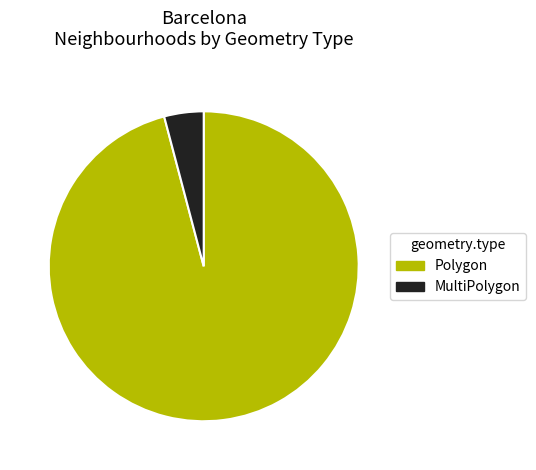

Do Polygon and MultiPolygon together represent more than half of the pie?

Yes